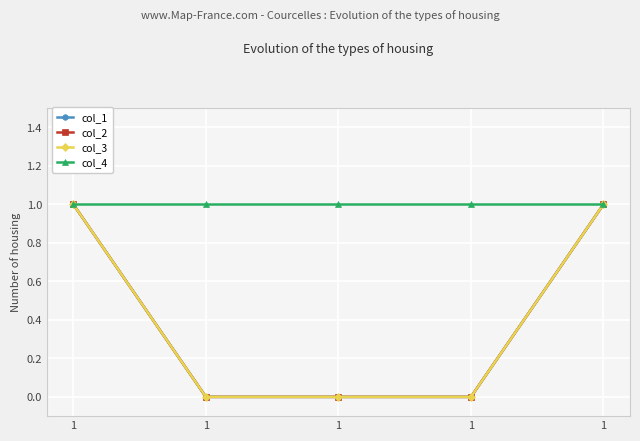

Does the chart have visible grid lines?

Yes